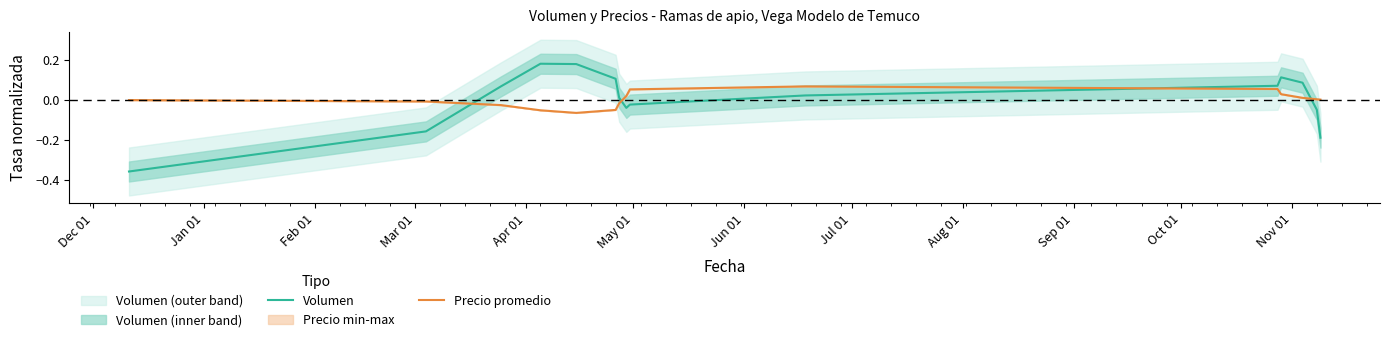

How many intersections are there between Precio promedio and Volumen?

4